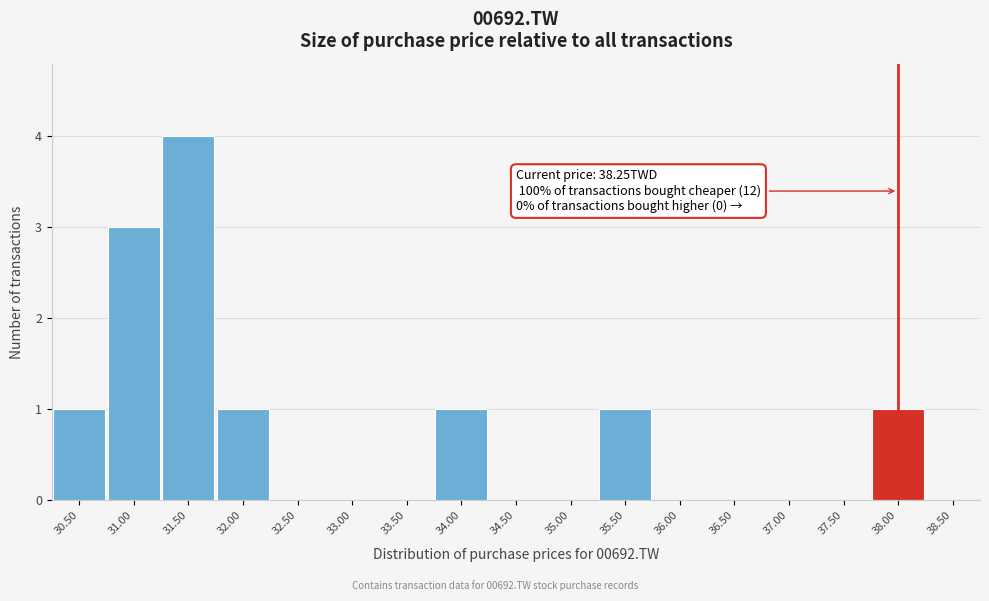

Reading left to right, transcribe all the data shown in this chart.

30.50=1	31.00=3	31.50=4	32.00=1	32.50=0	33.00=0	33.50=0	34.00=1	34.50=0	35.00=0	35.50=1	36.00=0	36.50=0	37.00=0	37.50=0	38.00=1	38.50=0